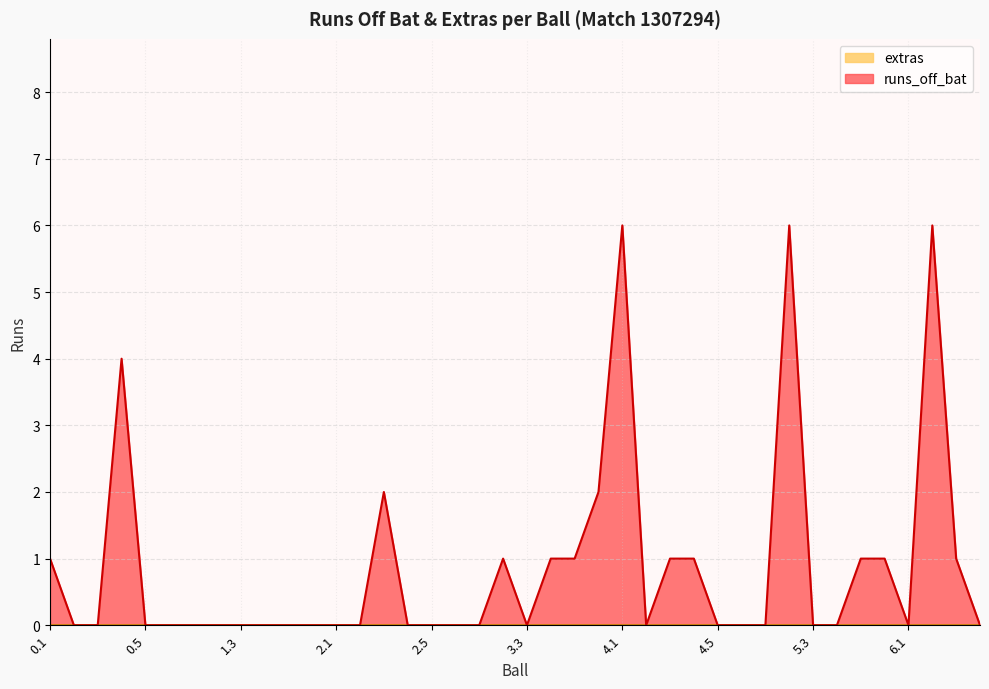

What is the difference between the maximum and minimum values?

6